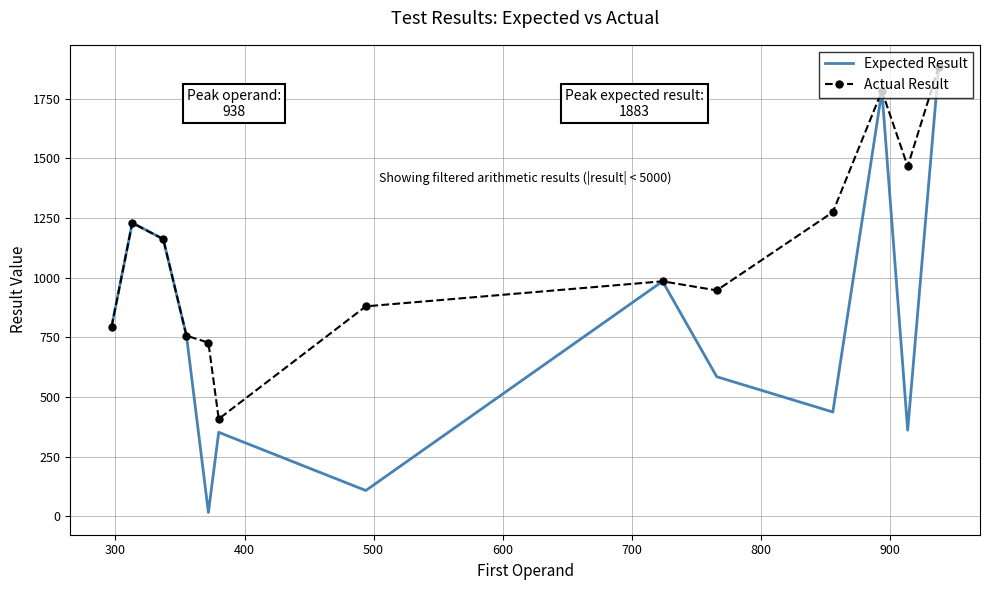

Rank the series by their average value, from highest to lowest.

Actual Result, Expected Result